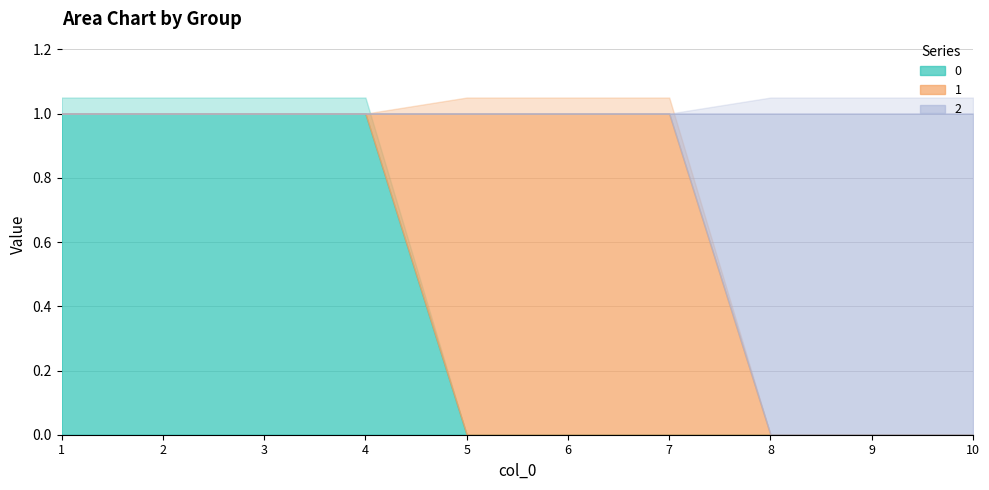

What is the total value across all series at 3?

1